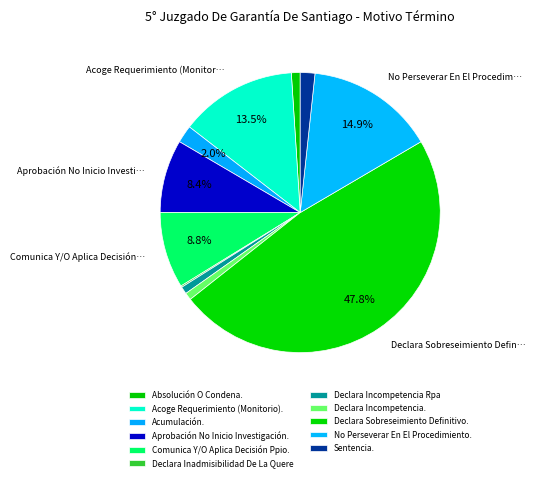

What percentage is the Acoge Requerimiento (Monitorio). slice, to the nearest percent?

14%